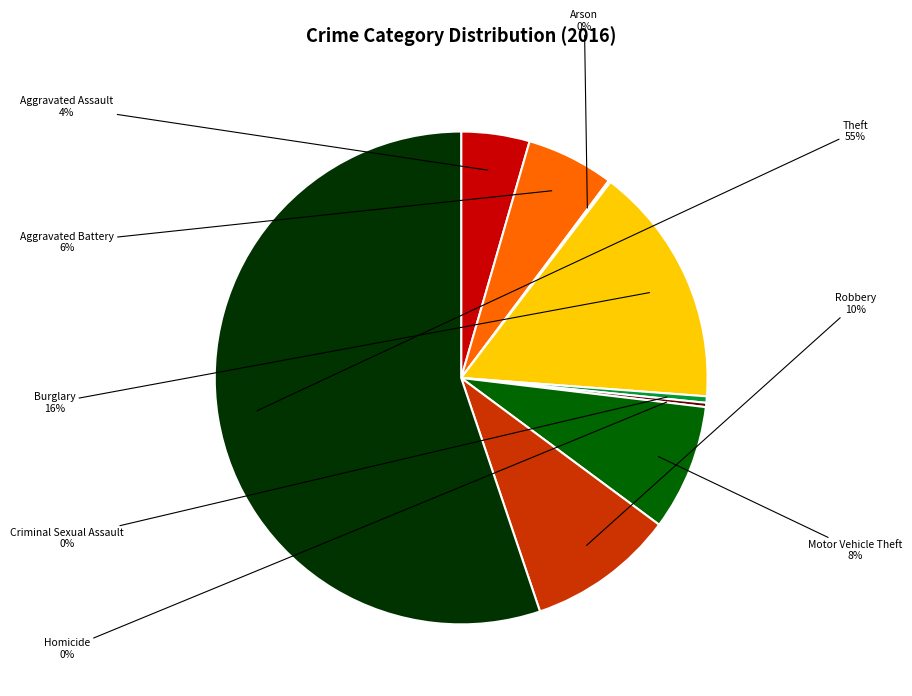

What percentage do Theft and Homicide together represent?

55.5%